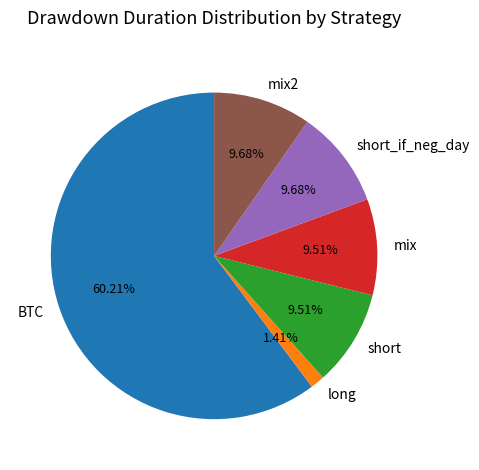

True or false: BTC accounts for 70% of the total.

False